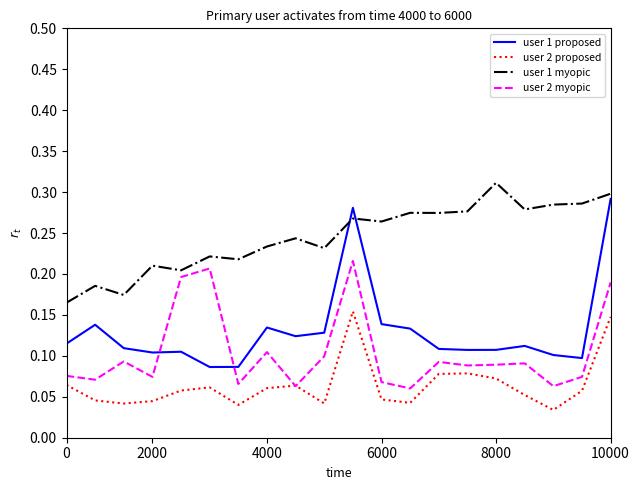

How many times do user 2 myopic and user 1 proposed cross each other?

2